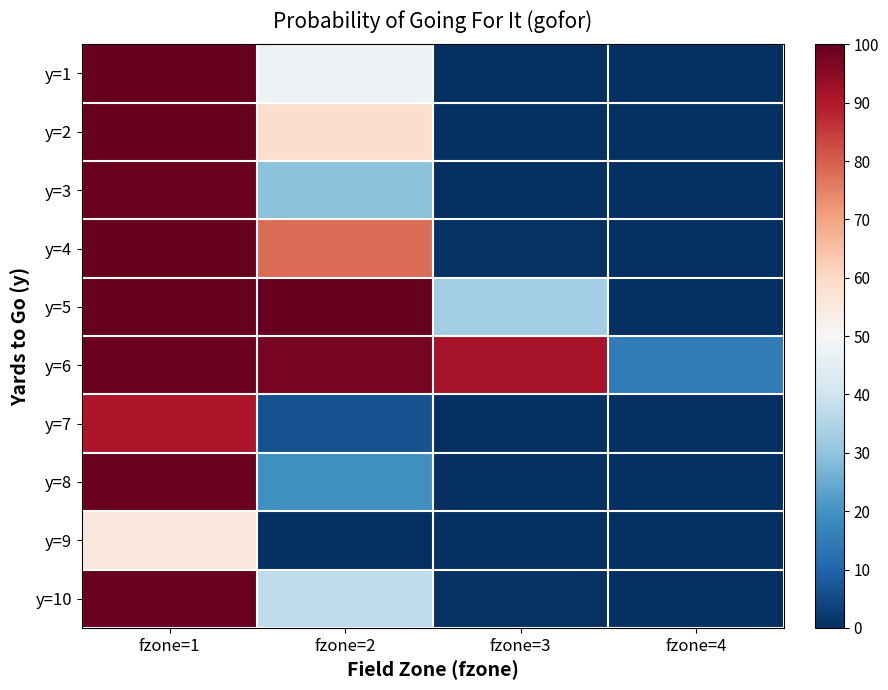

At which category is the sum across all series the highest?

fzone=1